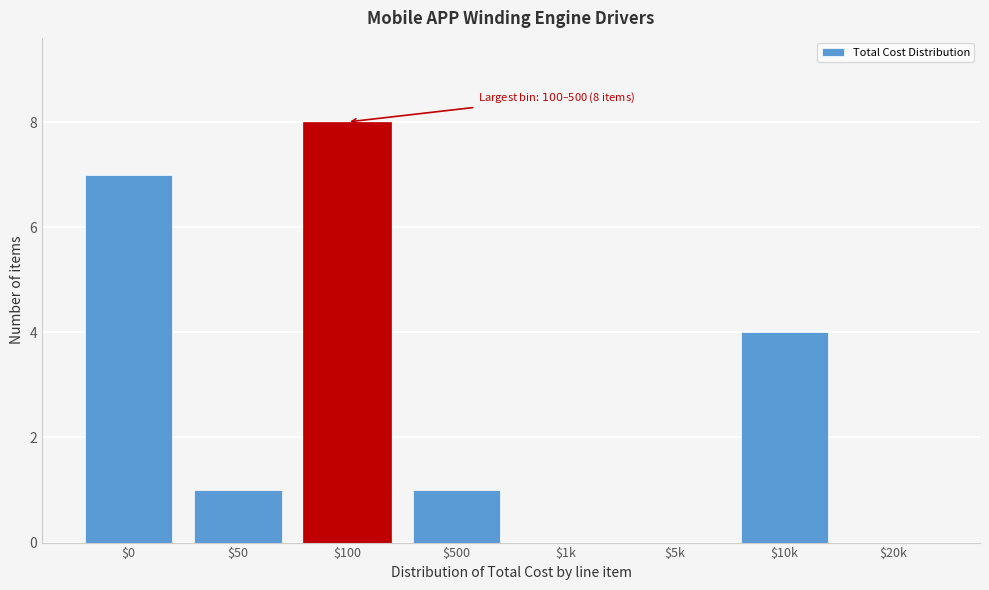

The chart shows a value of 0 at $50. True or false?

False